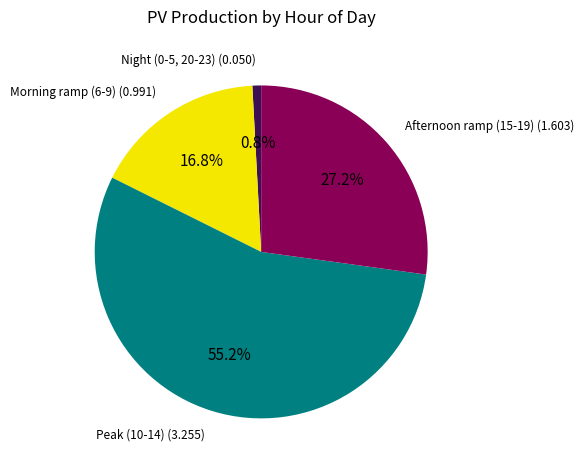

Is there any slice that represents more than half of the pie?

Yes